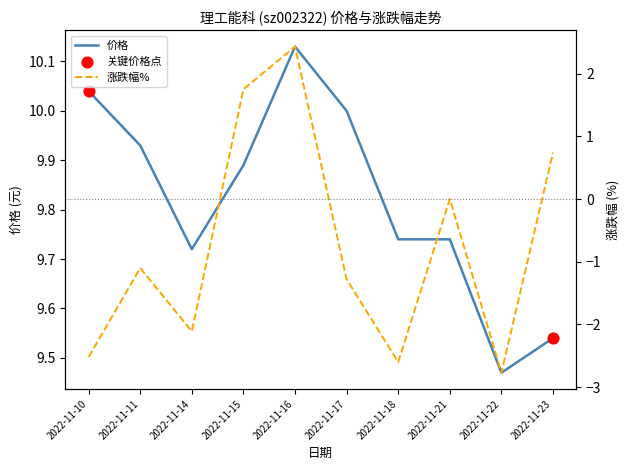

At which category is the sum across all series the highest?

2022-11-16